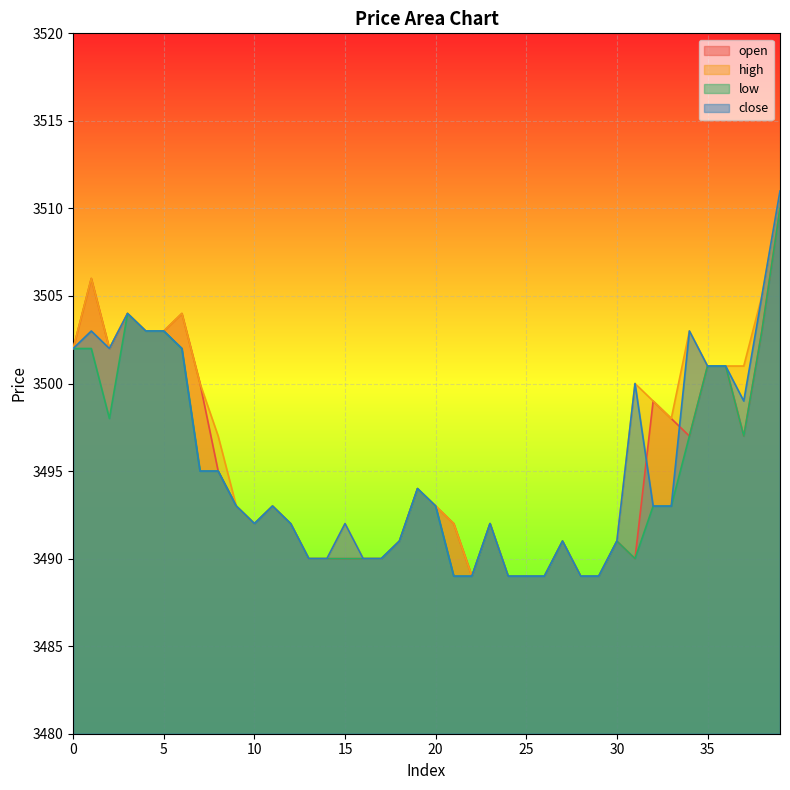

True or false: close and high cross at least once.

False